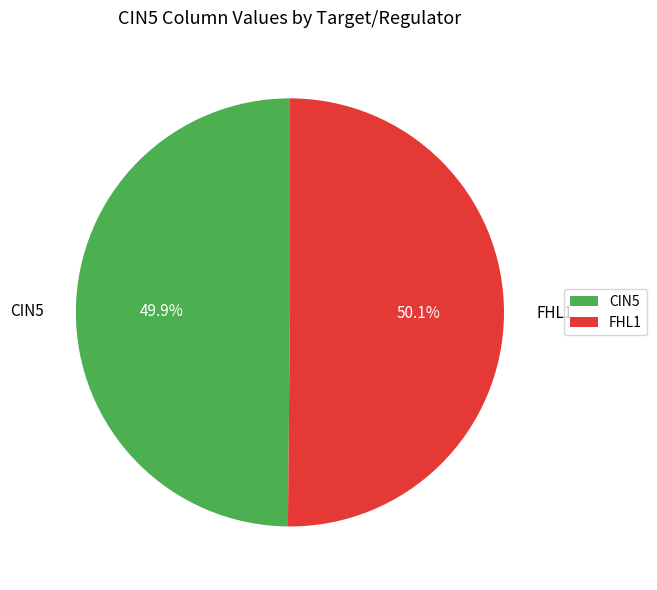

Approximately how many times larger is the value at FHL1 compared to CIN5?

1.0